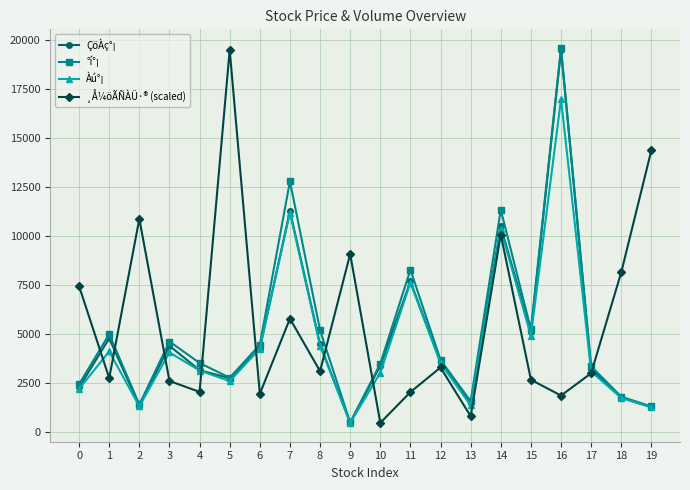

Which series changed the most between 8 and 10?

¸Å¼öÃÑÀÜ·® (scaled)